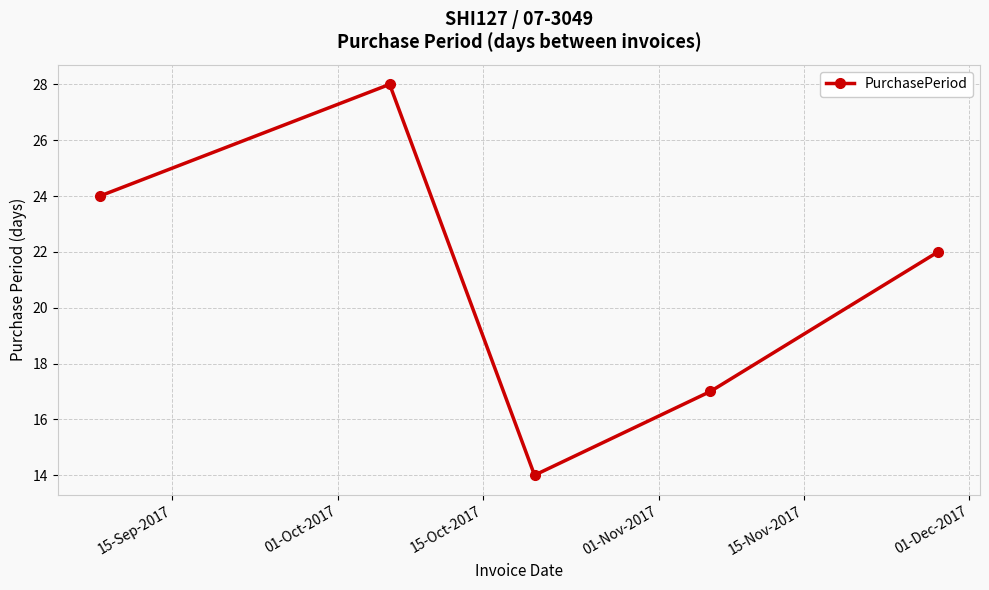

Is this an area chart (filled region under the line)?

No